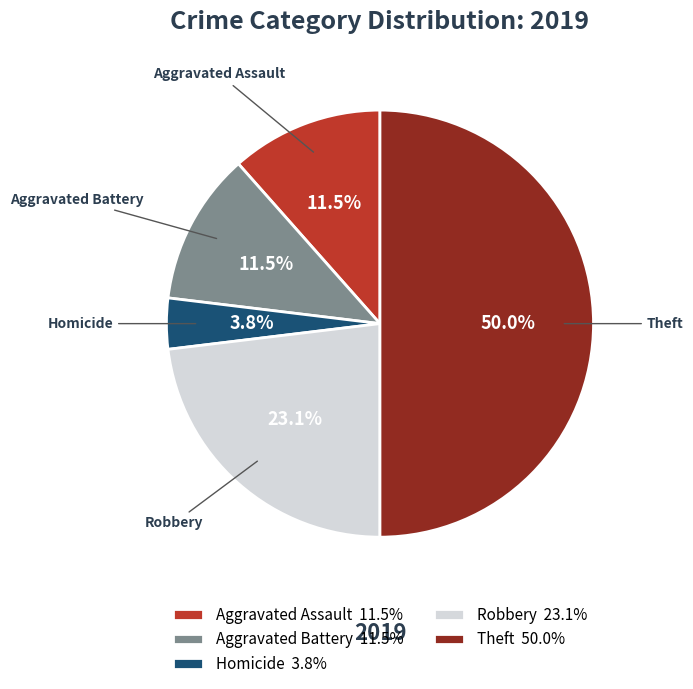

Does Aggravated Battery 11.5% represent more than half of the total?

No